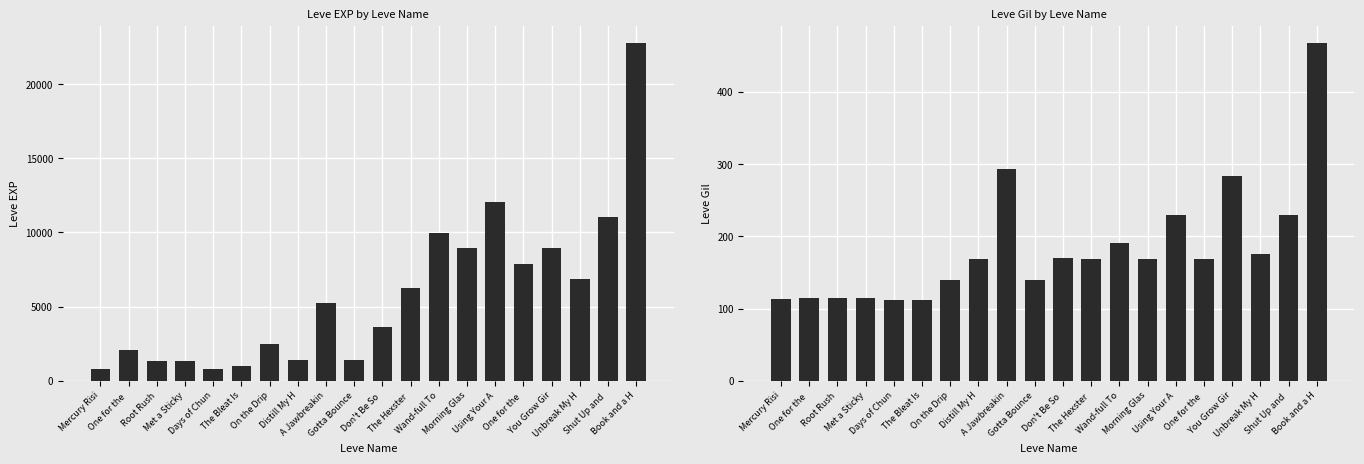

Read the Leve EXP value at Distill My H, to the nearest 10.

1420